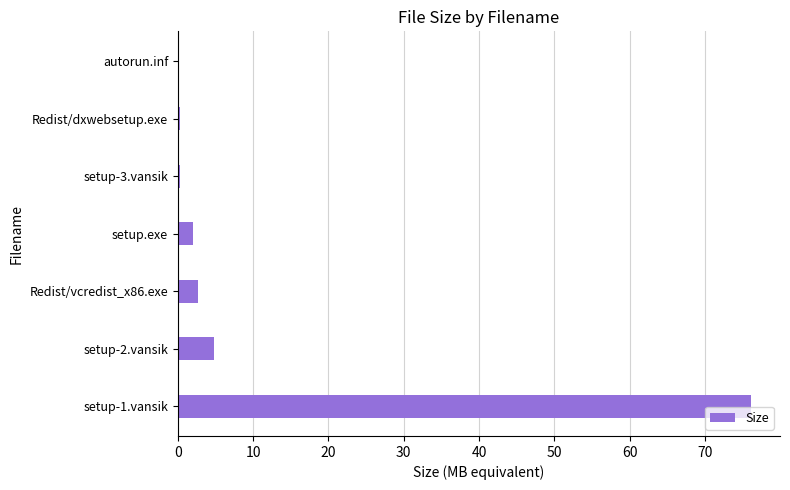

Count the number of categories in the chart.

7